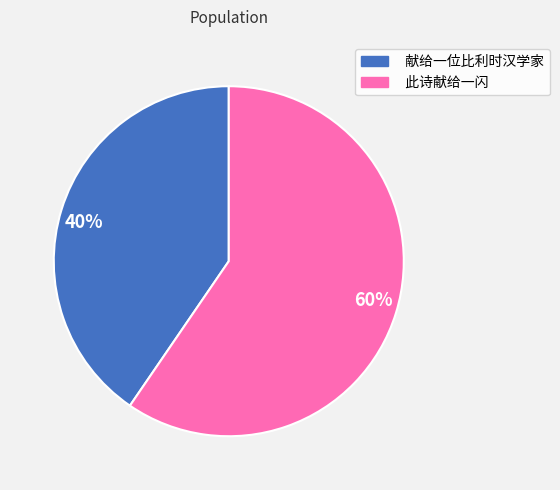

To the nearest percent, what is the average slice percentage?

50%